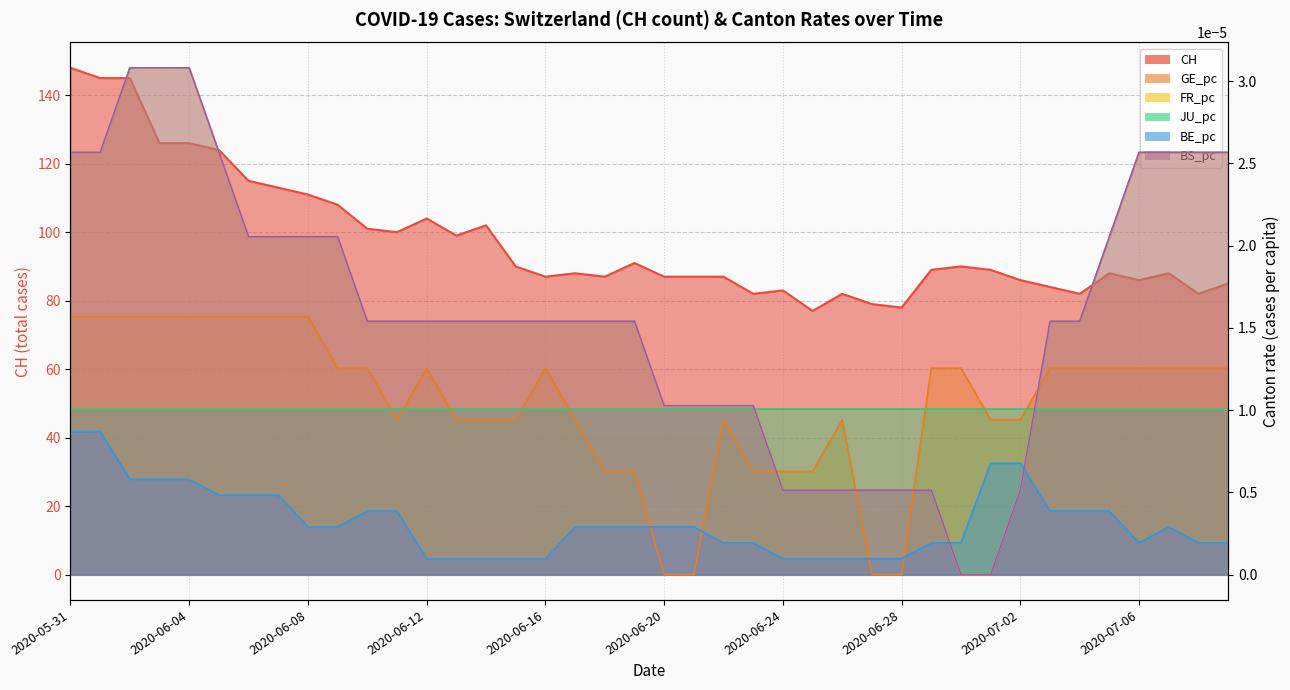

Which series has the largest range (max minus min)?

CH